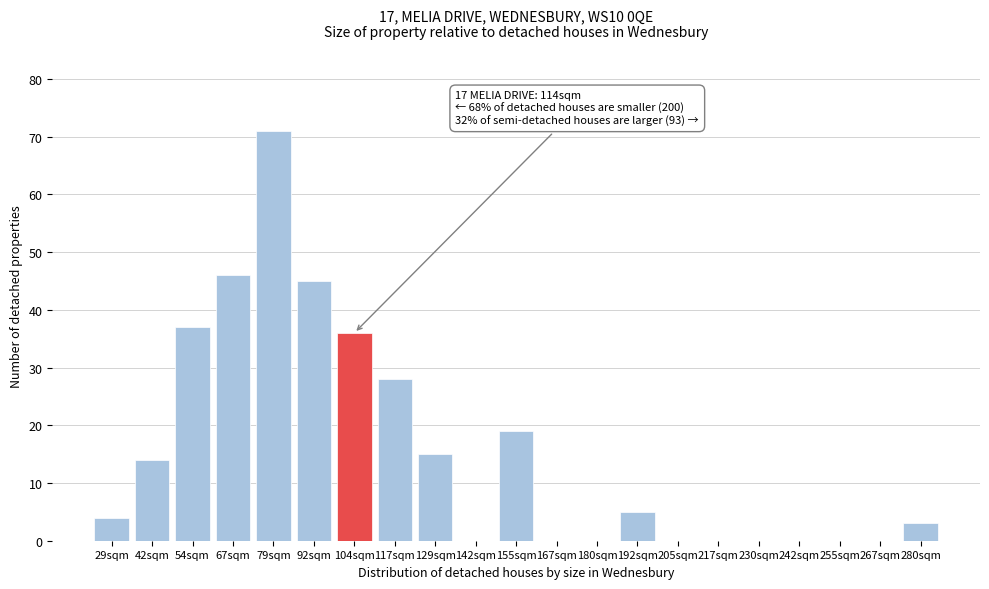

Reading left to right, list all the values displayed in this chart.

29sqm=4	42sqm=14	54sqm=37	67sqm=46	79sqm=71	92sqm=45	104sqm=36	117sqm=28	129sqm=15	142sqm=0	155sqm=19	167sqm=0	180sqm=0	192sqm=5	205sqm=0	217sqm=0	230sqm=0	242sqm=0	255sqm=0	267sqm=0	280sqm=3